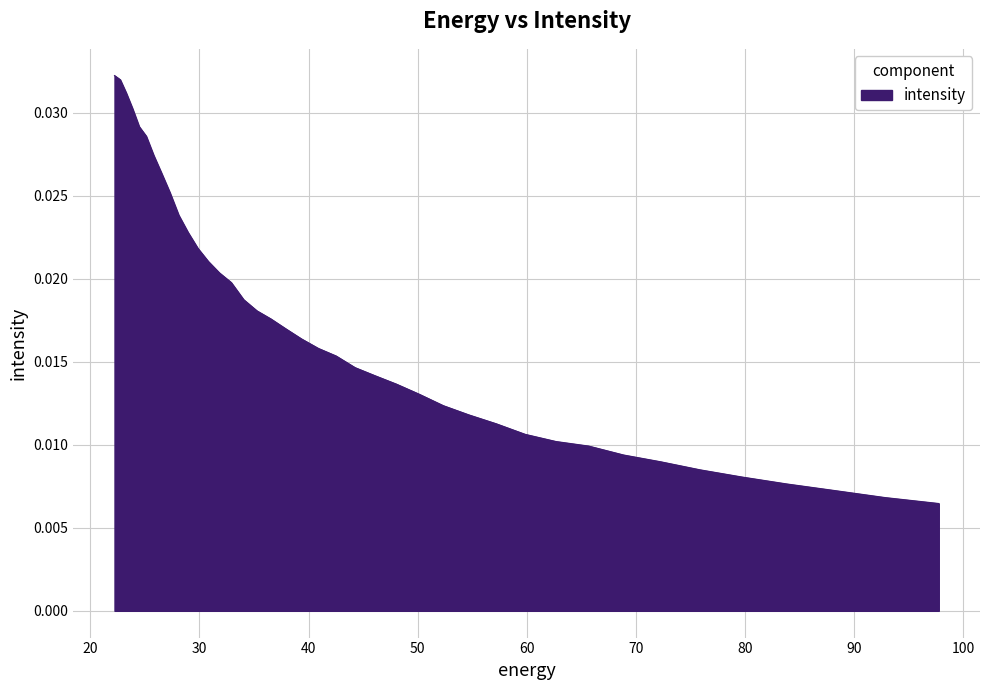

What is the sum of all values?

0.7